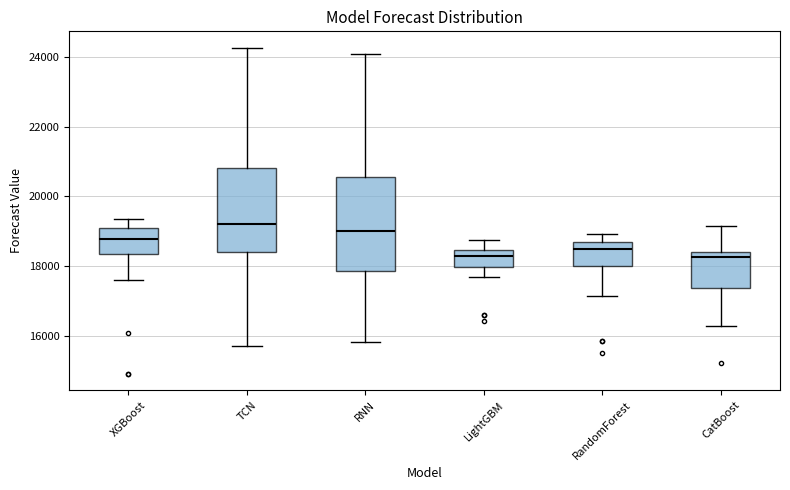

Where does the upper whisker of the box for RandomForest end on the y-axis? The values are not printed on the chart, so give them approximately, as read against the axis.

19000